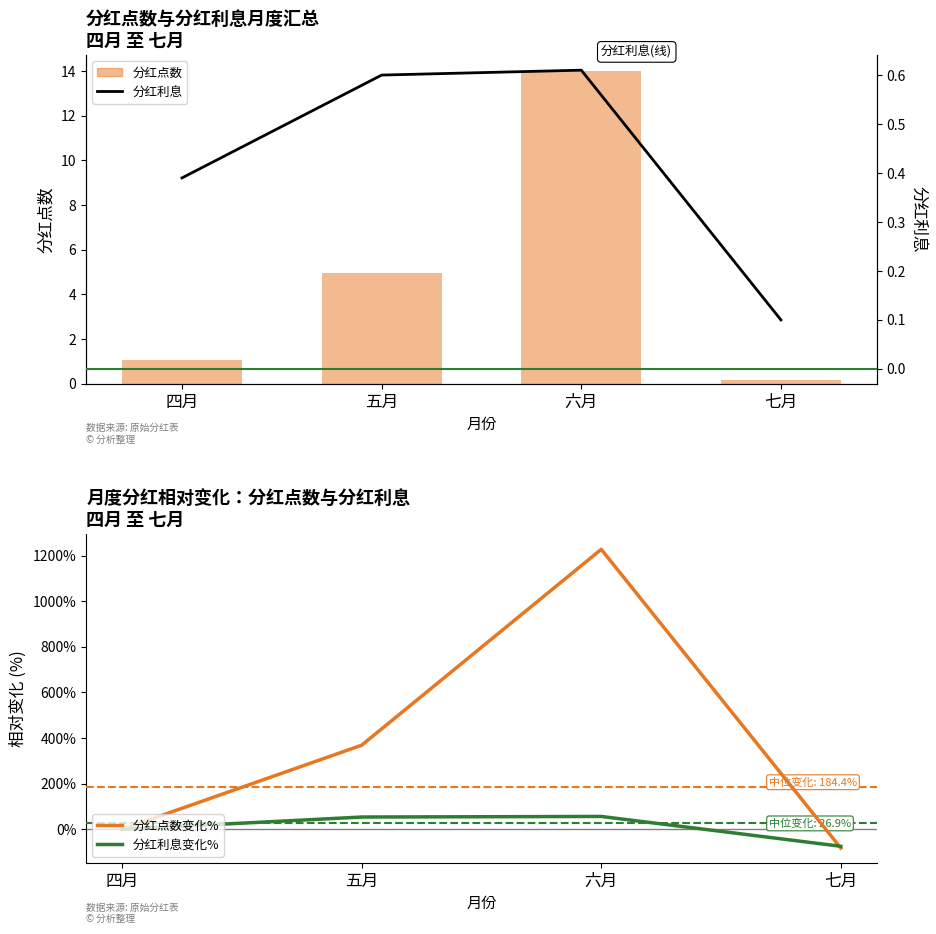

What is the sum of the 分红点数(柱) values at 四月 and 五月?

6.0